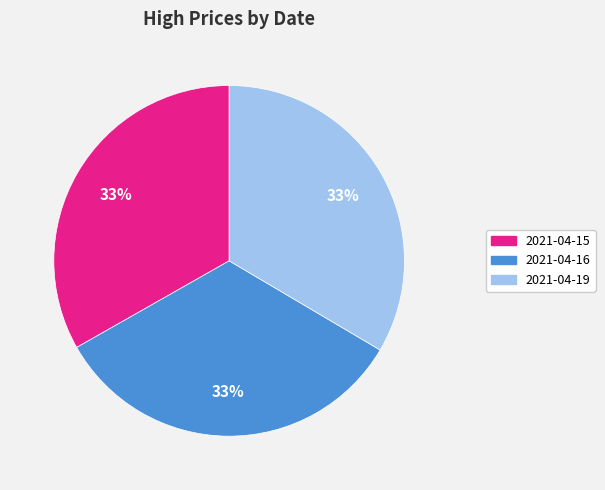

What is the ratio of the value at 2021-04-15 to the value at 2021-04-19?

1.0